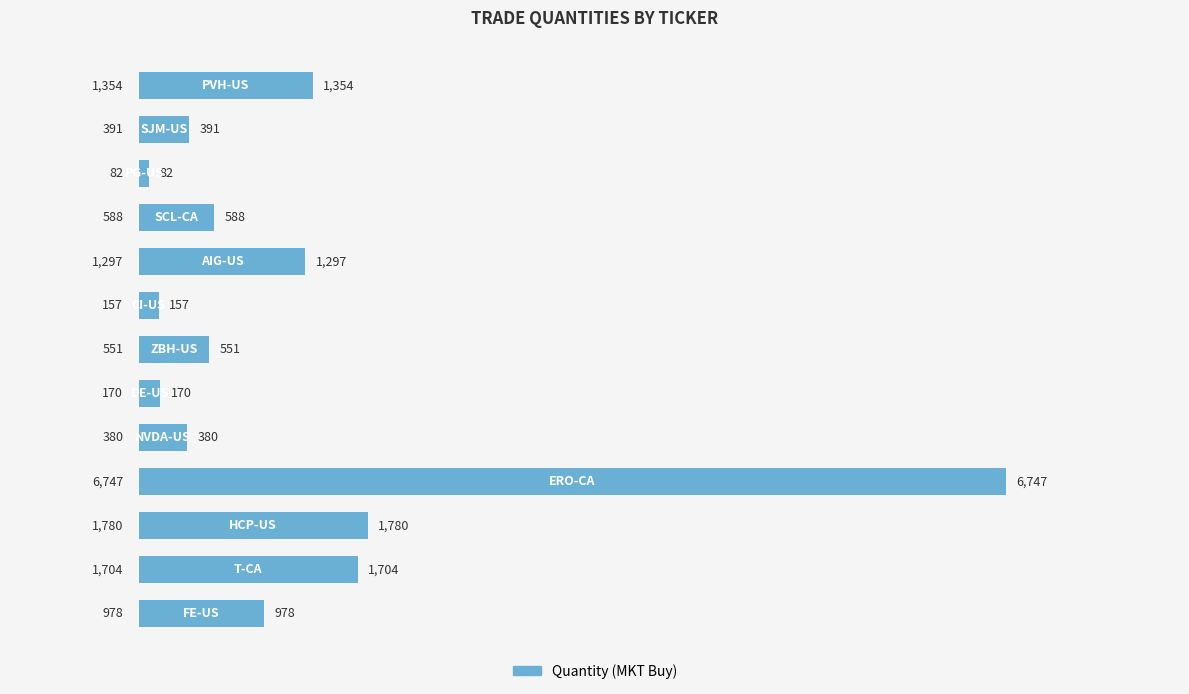

What is the value of the 5th bar from the top?

1297